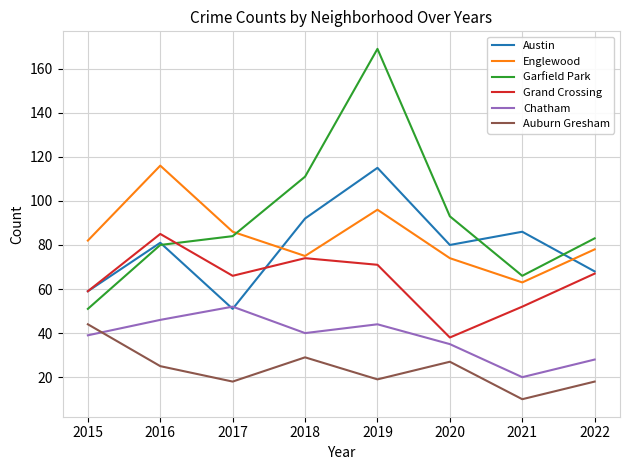

At which category does Grand Crossing reach its first local valley?

2017